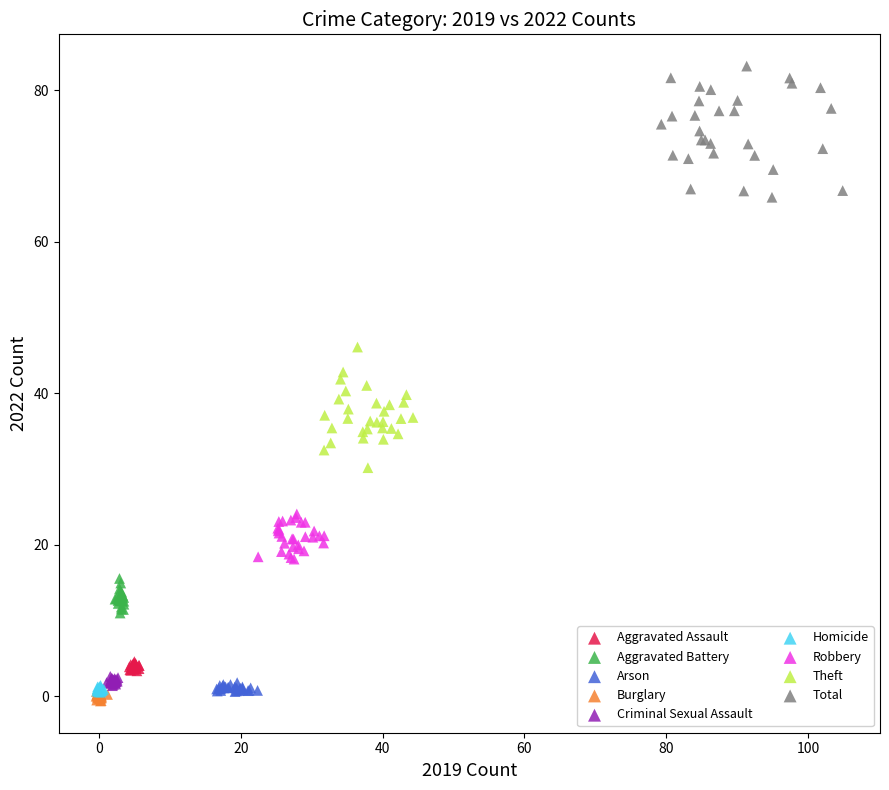

Which series has the largest Y range (max minus min)?

Total